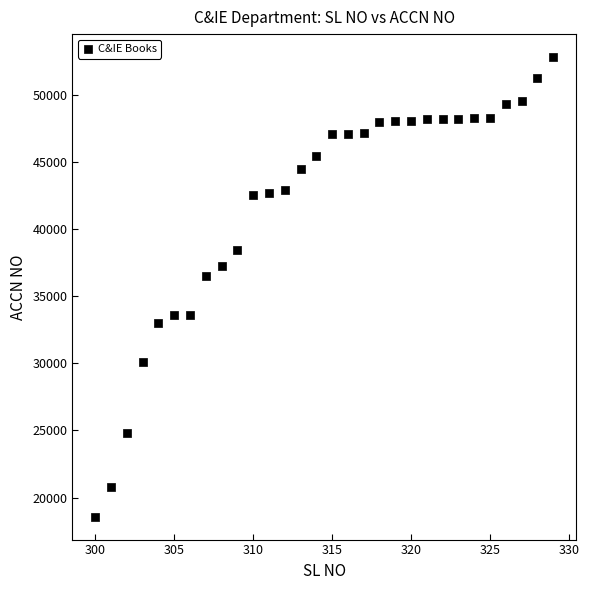

What Y value in the scatter plot is closest to 35691?

36480